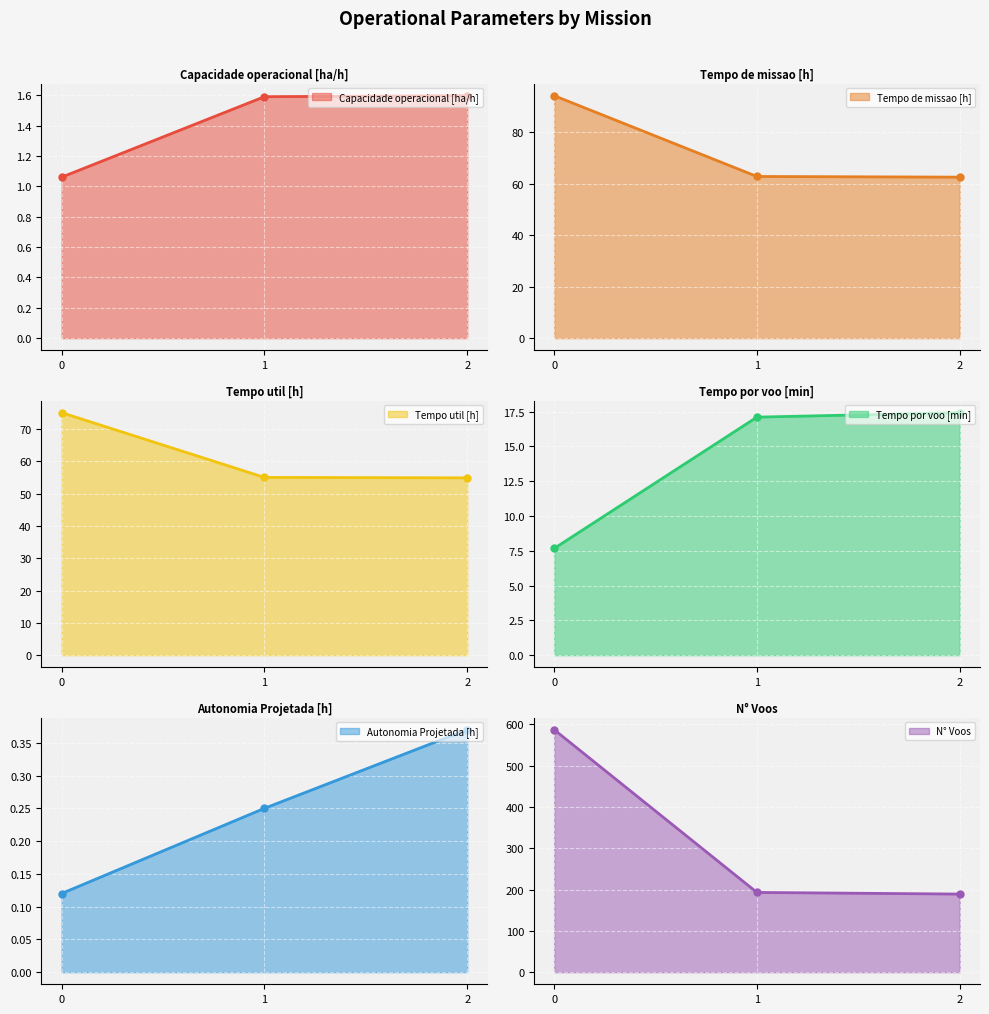

What is the smallest value displayed?

0.1